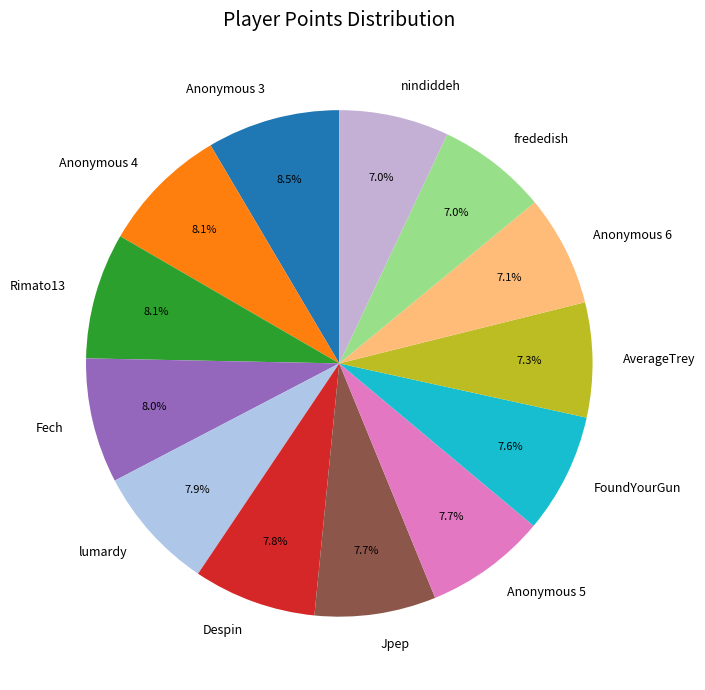

True or false: Anonymous 5 accounts for 1% of the total.

False